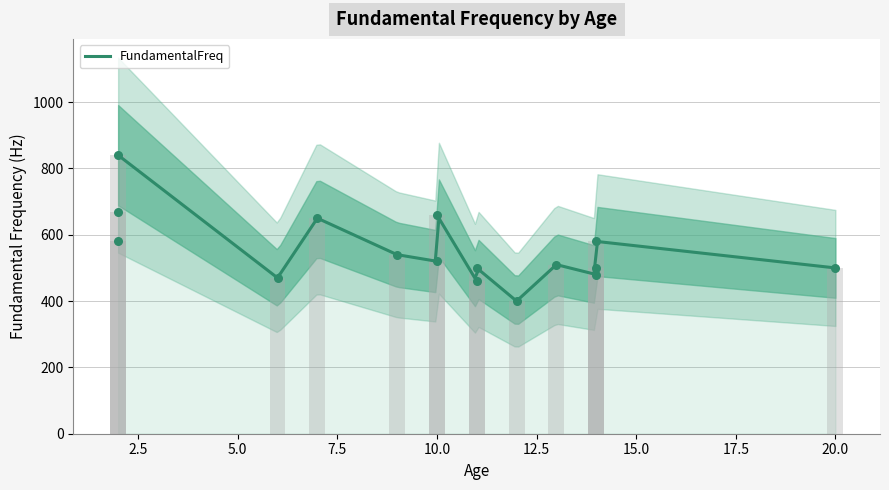

What is the change in value from 2 to 12?

-440